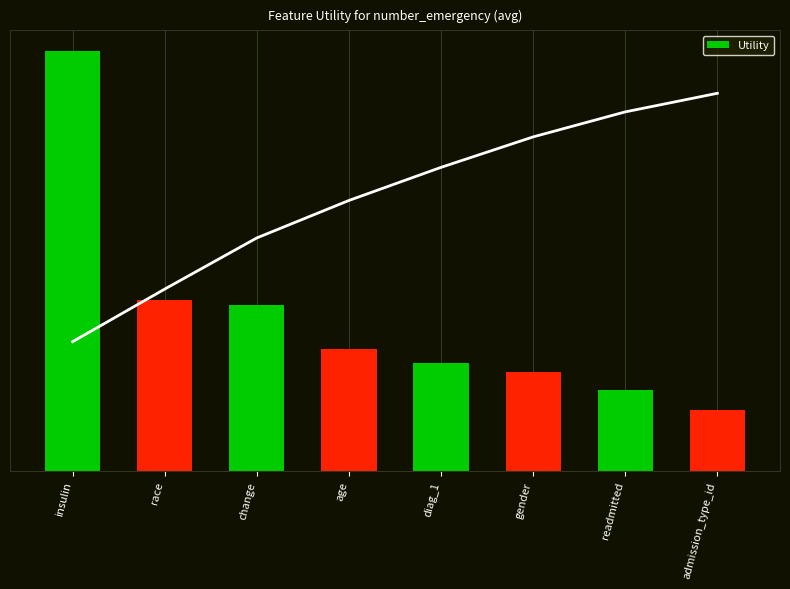

At which label is the value closest to 0?

admission_type_id